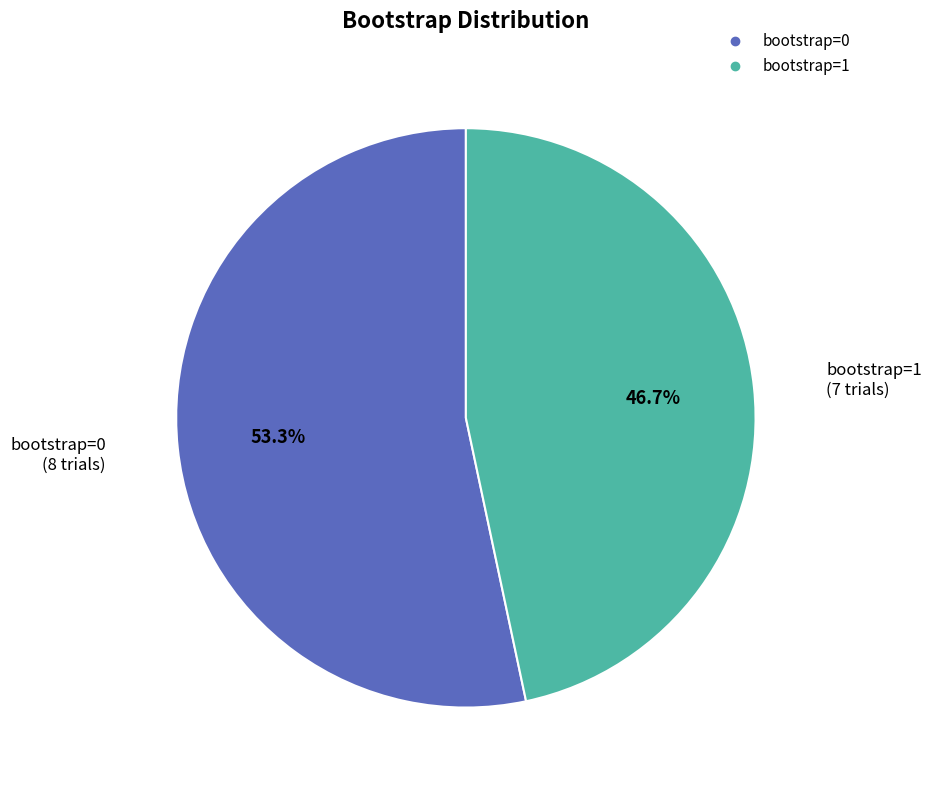

Which slice is the largest?

bootstrap=0